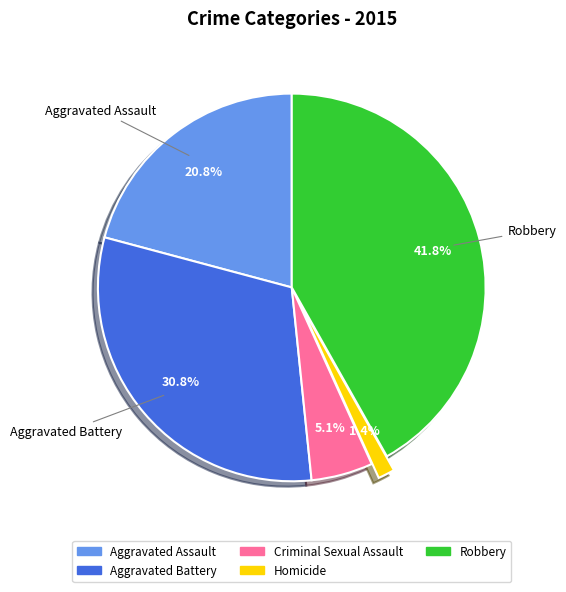

Count the number of slices in the pie.

5